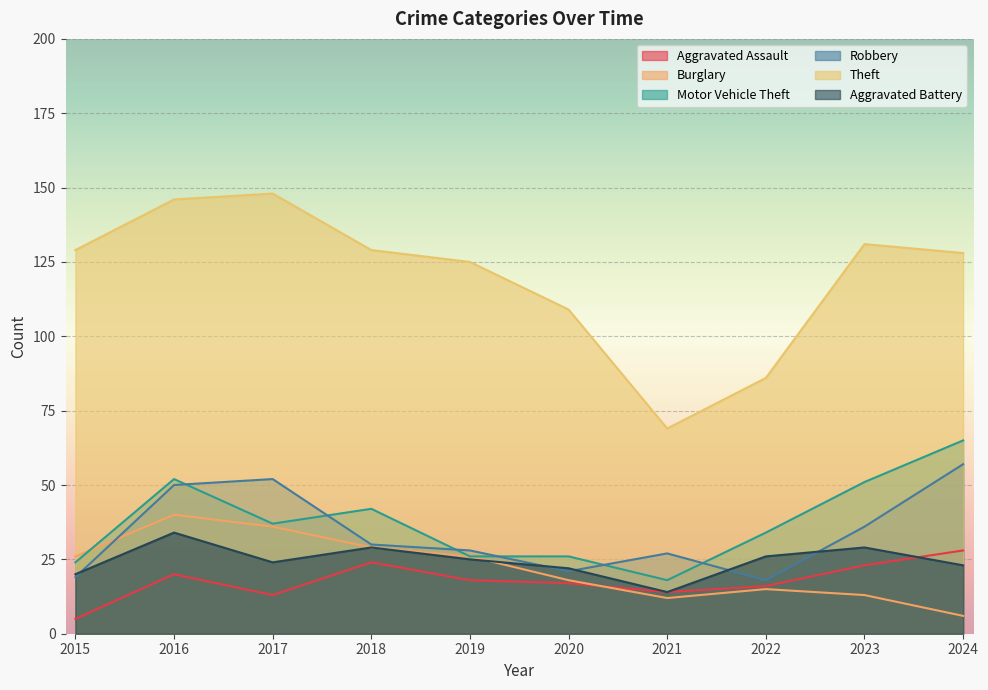

How many series are shown in this chart?

6